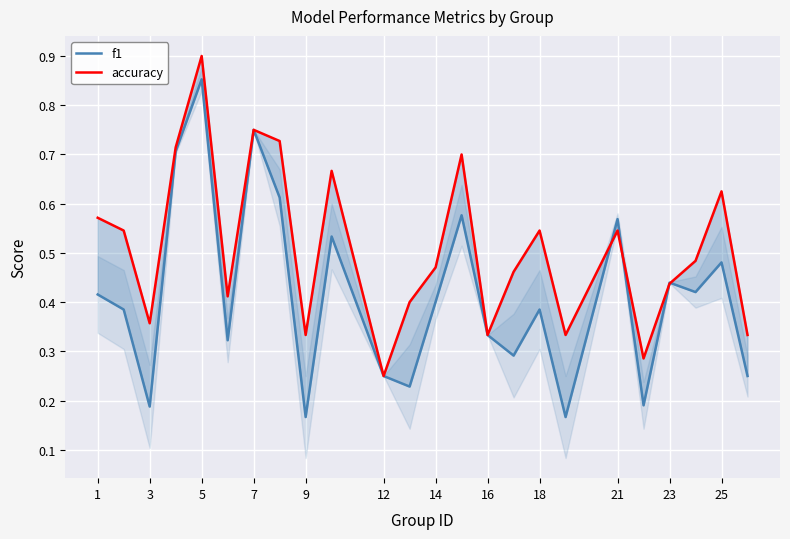

What is the maximum value for f1?

0.9